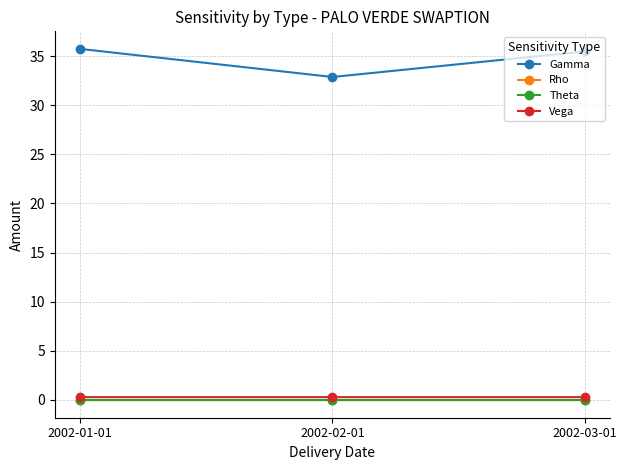

What is the value of the Gamma point at the 2nd from the left?

32.9